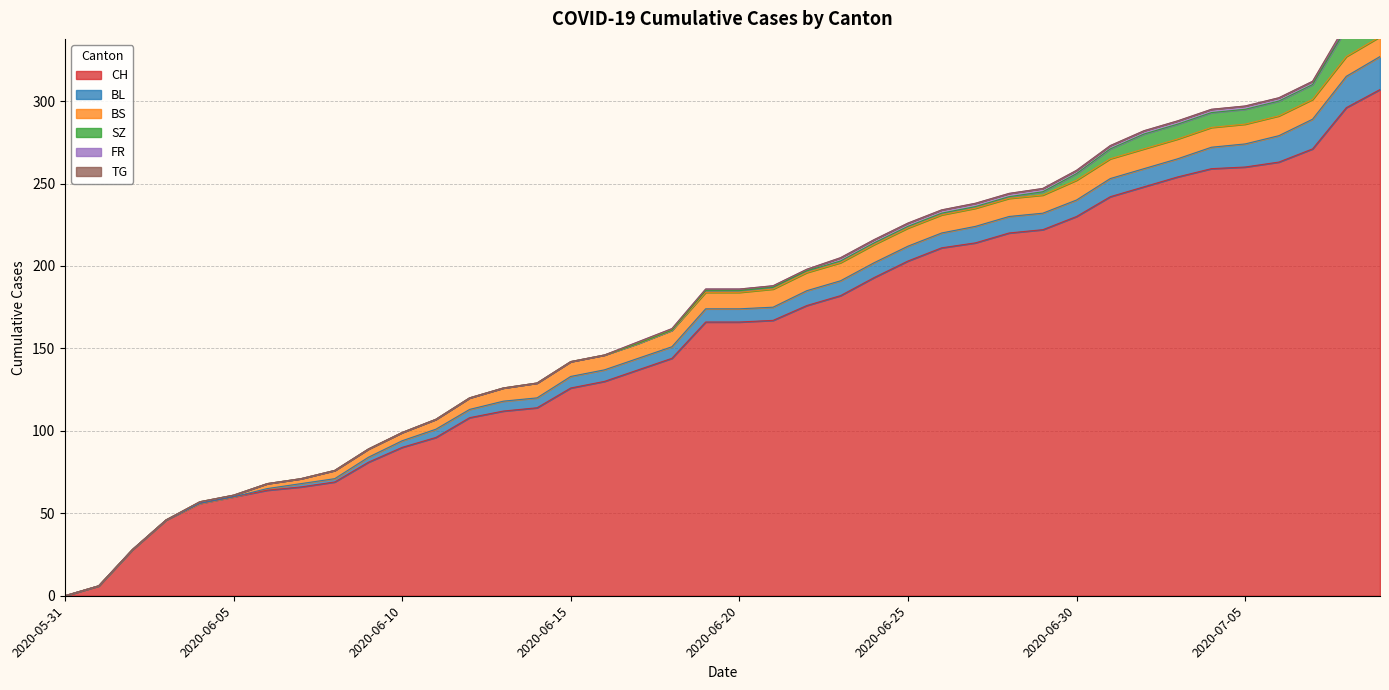

What is the highest value of the BL series?

20